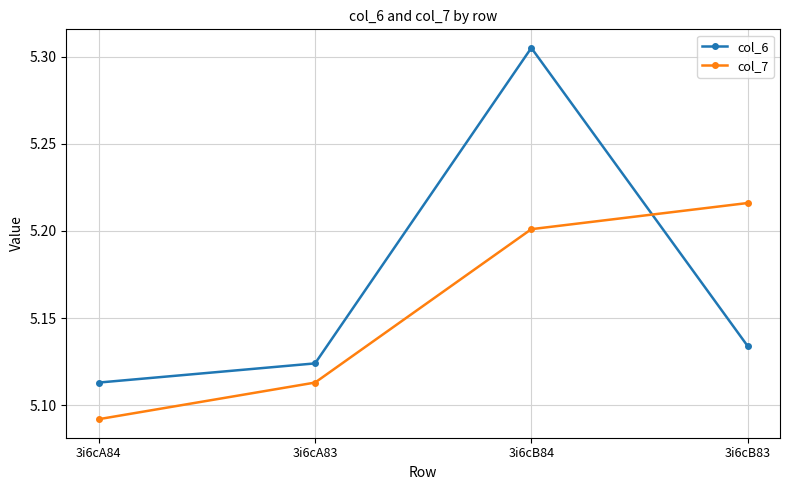

Does the chart have visible grid lines?

Yes